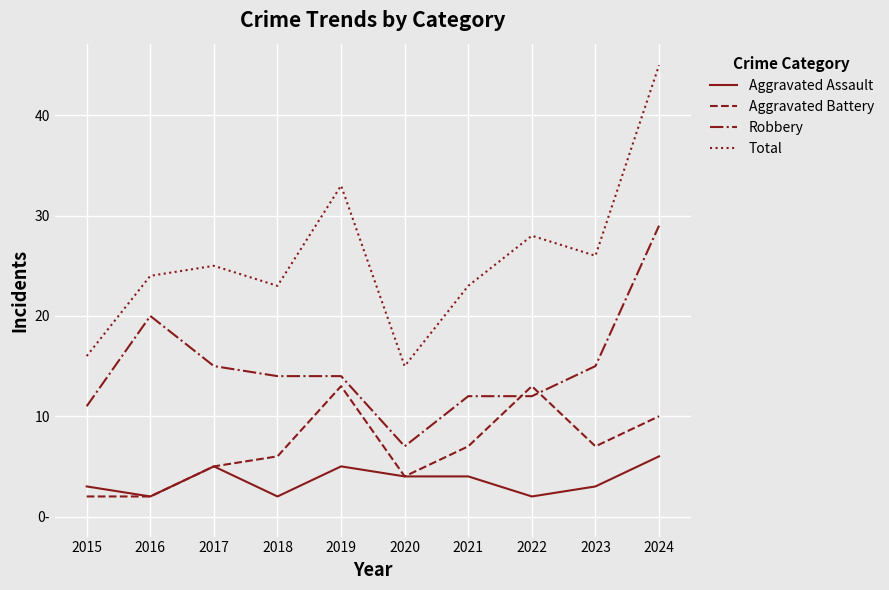

What are all the series names shown in the legend?

Aggravated Assault, Aggravated Battery, Robbery, Total